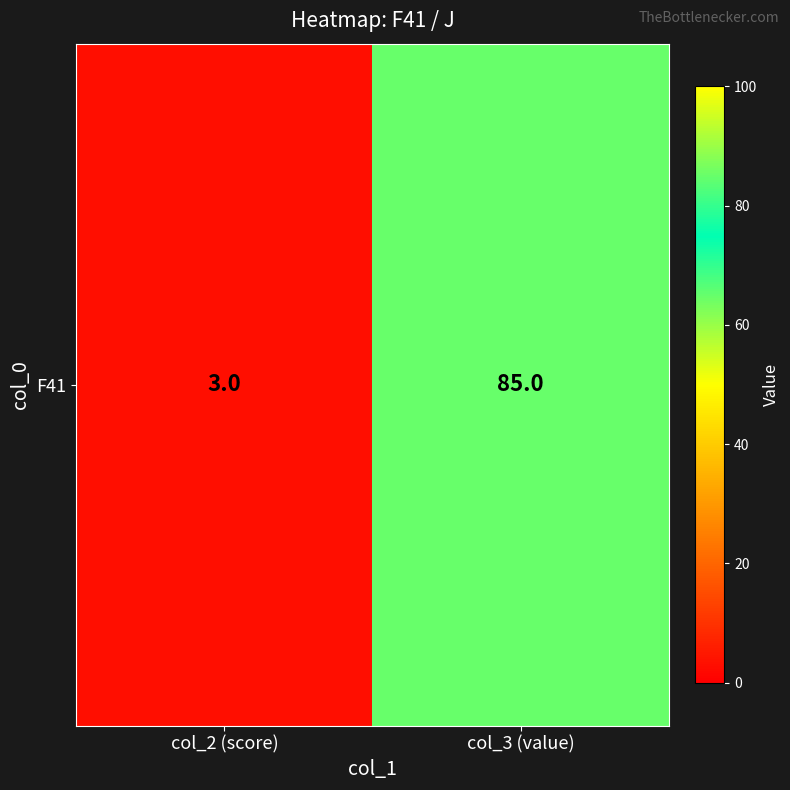

Which category has the lowest value across all series?

col_2 (score)